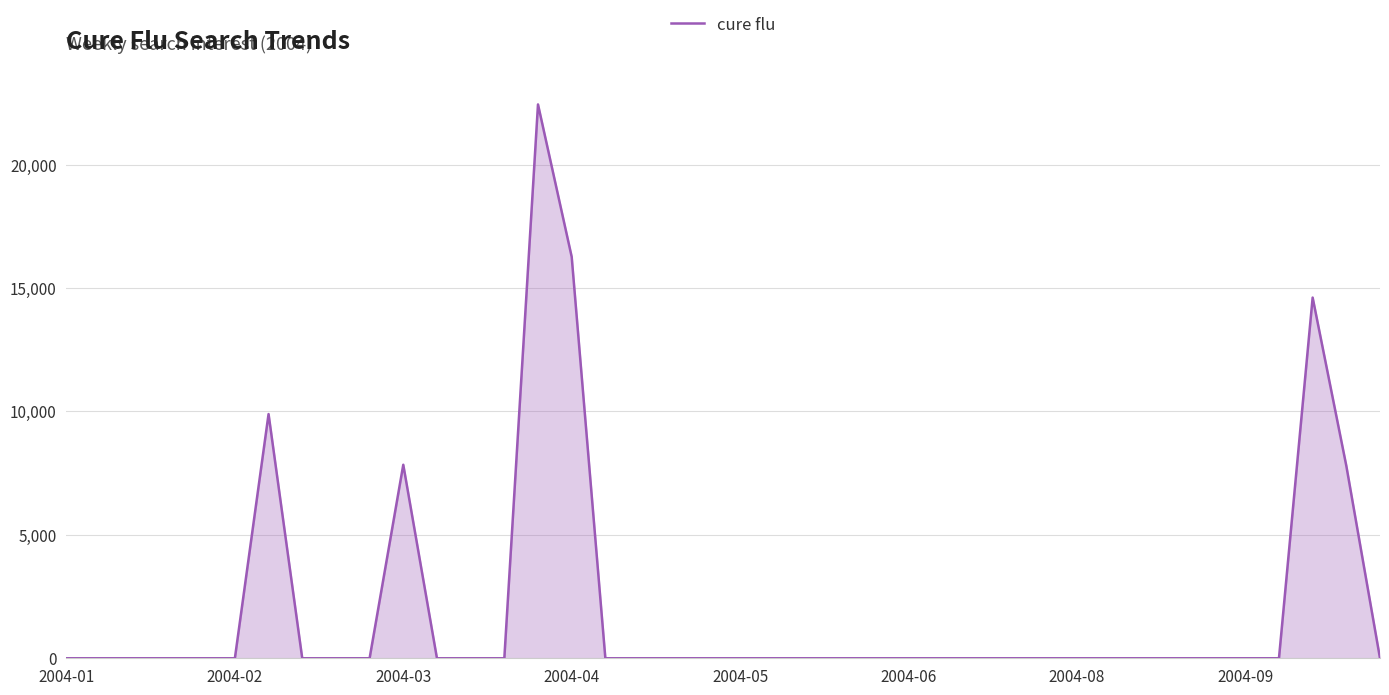

What is the difference between the maximum and minimum values?

22433.7